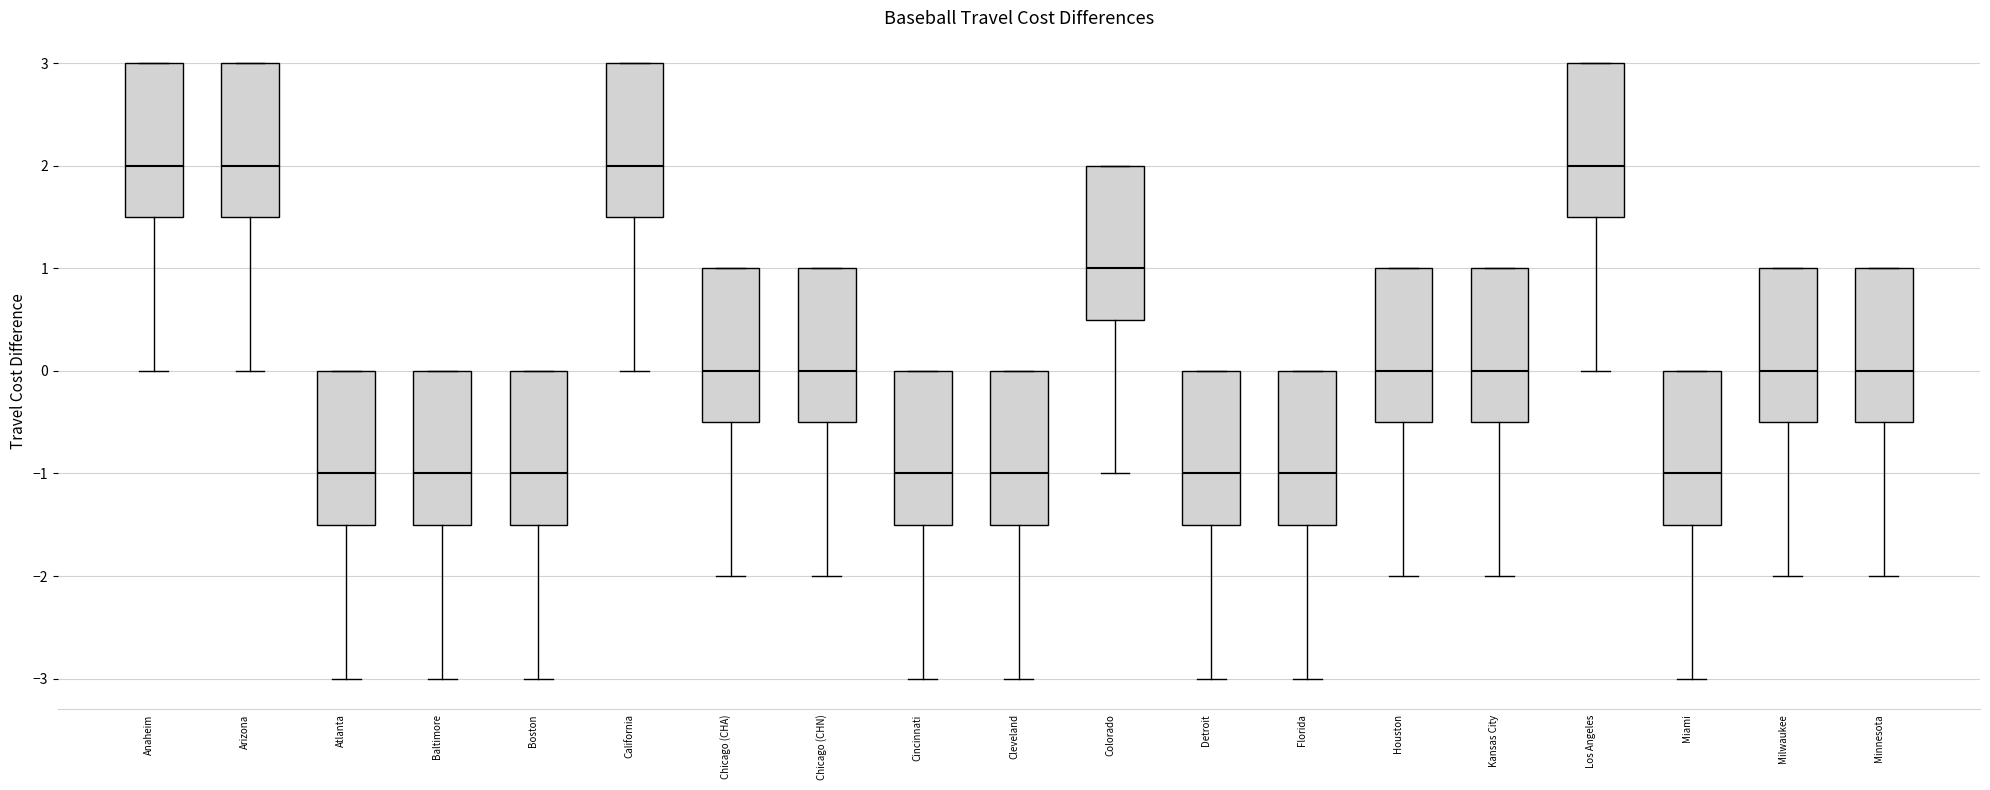

Reading left to right, read every box against the y-axis: the position of its median line, the range the box covers, and the ends of its whiskers. The values are not printed on the chart, so give them approximately, as read against the axis.

Anaheim: median 2.0, box 1.5 to 3.0, whiskers 0.0 to 3.0
Arizona: median 2.0, box 1.5 to 3.0, whiskers 0.0 to 3.0
Atlanta: median -1.0, box -1.5 to 0.0, whiskers -3.0 to 0.0
Baltimore: median -1.0, box -1.5 to 0.0, whiskers -3.0 to 0.0
Boston: median -1.0, box -1.5 to 0.0, whiskers -3.0 to 0.0
California: median 2.0, box 1.5 to 3.0, whiskers 0.0 to 3.0
Chicago (CHA): median 0.0, box -0.5 to 1.0, whiskers -2.0 to 1.0
Chicago (CHN): median 0.0, box -0.5 to 1.0, whiskers -2.0 to 1.0
Cincinnati: median -1.0, box -1.5 to 0.0, whiskers -3.0 to 0.0
Cleveland: median -1.0, box -1.5 to 0.0, whiskers -3.0 to 0.0
Colorado: median 1.0, box 0.5 to 2.0, whiskers -1.0 to 2.0
Detroit: median -1.0, box -1.5 to 0.0, whiskers -3.0 to 0.0
Florida: median -1.0, box -1.5 to 0.0, whiskers -3.0 to 0.0
Houston: median 0.0, box -0.5 to 1.0, whiskers -2.0 to 1.0
Kansas City: median 0.0, box -0.5 to 1.0, whiskers -2.0 to 1.0
Los Angeles: median 2.0, box 1.5 to 3.0, whiskers 0.0 to 3.0
Miami: median -1.0, box -1.5 to 0.0, whiskers -3.0 to 0.0
Milwaukee: median 0.0, box -0.5 to 1.0, whiskers -2.0 to 1.0
Minnesota: median 0.0, box -0.5 to 1.0, whiskers -2.0 to 1.0